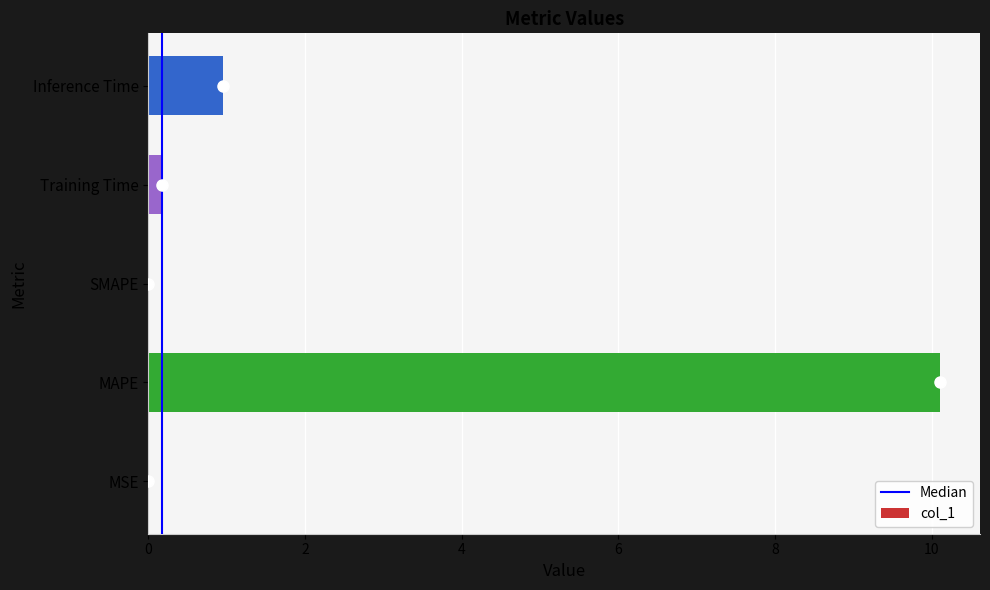

What is the sum of the values at MAPE and Inference Time?

11.1